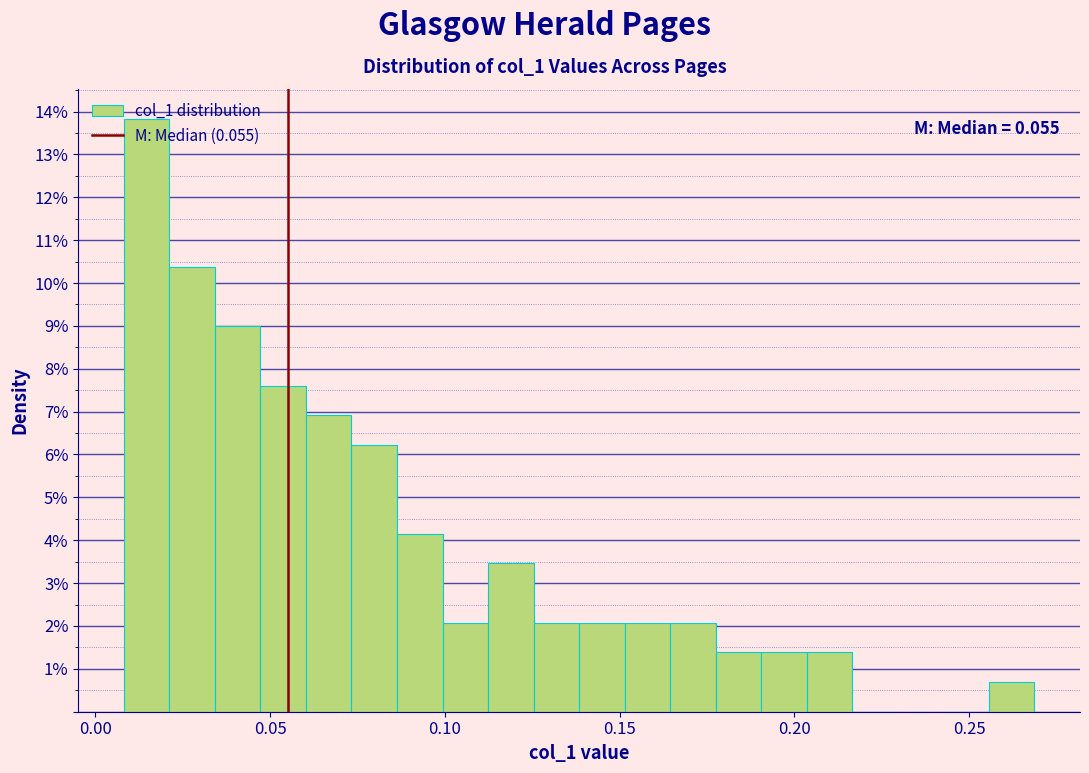

Around what value on the x-axis is the tallest bar? Give the approximate position of its centre, as read against the axis.

0.015